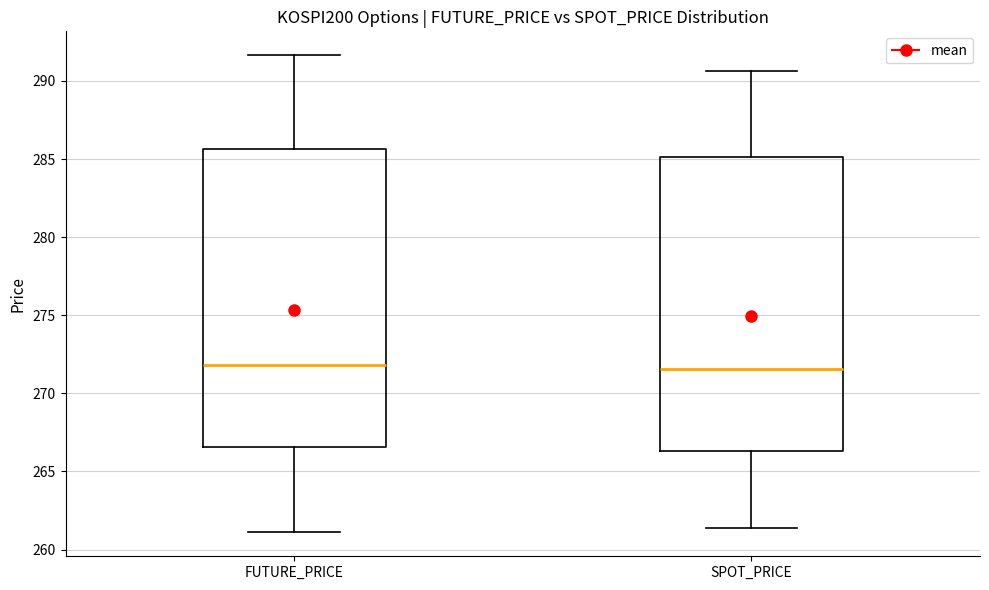

Reading left to right, transcribe this box plot: for each box, give where its median line is, the range the box spans, and where its two whiskers end, as read against the y-axis. The values are not printed on the chart, so give them approximately, as read against the axis.

FUTURE_PRICE: median 272.0, box 266.5 to 285.5, whiskers 261.0 to 291.5
SPOT_PRICE: median 271.5, box 266.5 to 285.0, whiskers 261.5 to 290.5